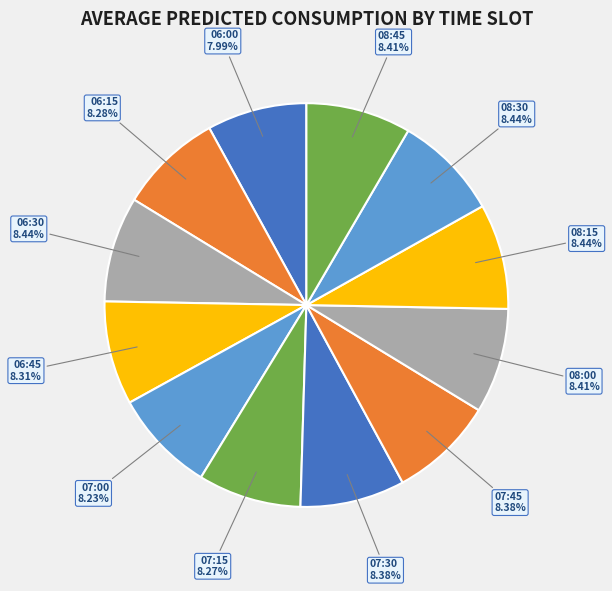

Is it true that 06:15 is 17% of the pie?

False